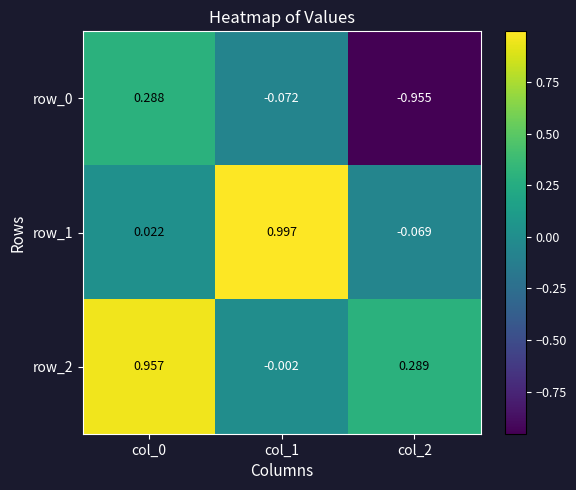

Is the value of row_0 at col_0 greater than the value of row_1 at col_2?

Yes